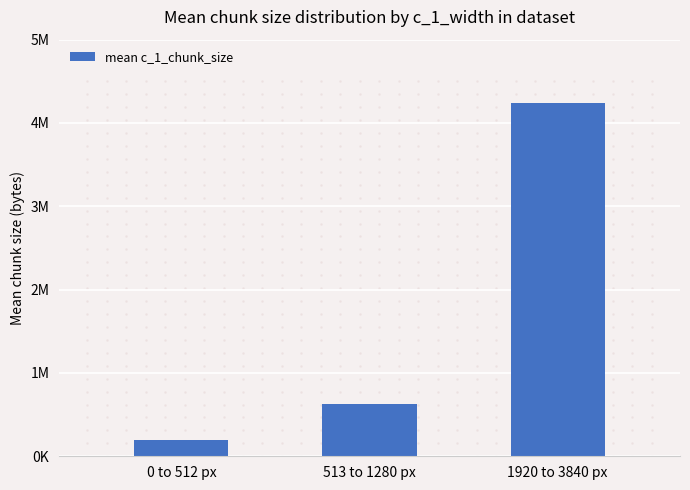

Reading left to right, list all the values displayed in this chart.

0 to 512 px=195602	513 to 1280 px=621849	1920 to 3840 px=4234000